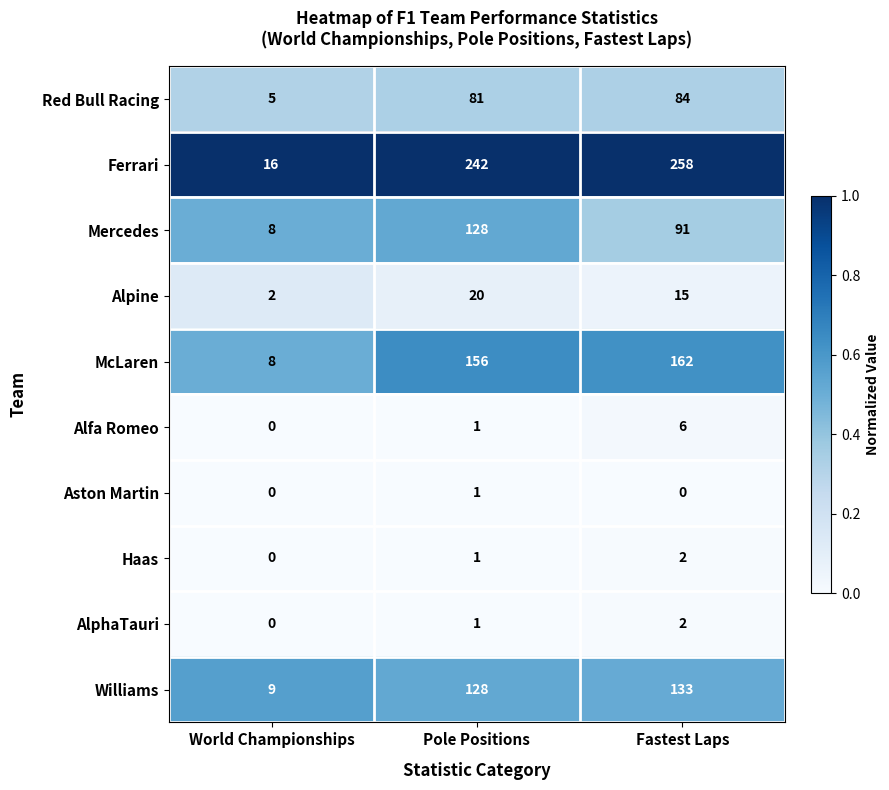

True or false: Alfa Romeo has a value of 4 at Fastest Laps.

False